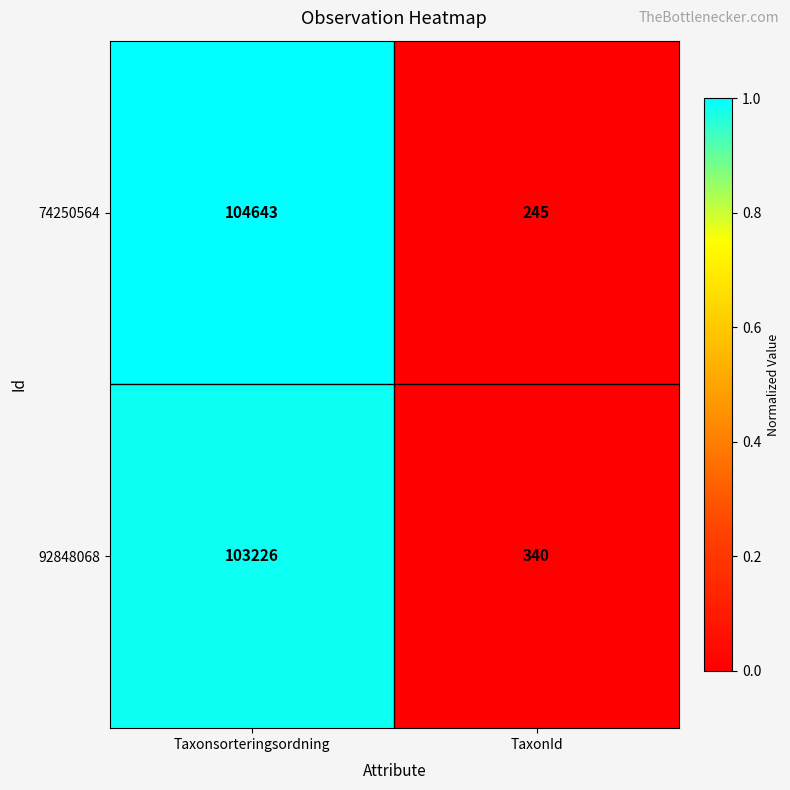

What is the greatest value displayed?

104643